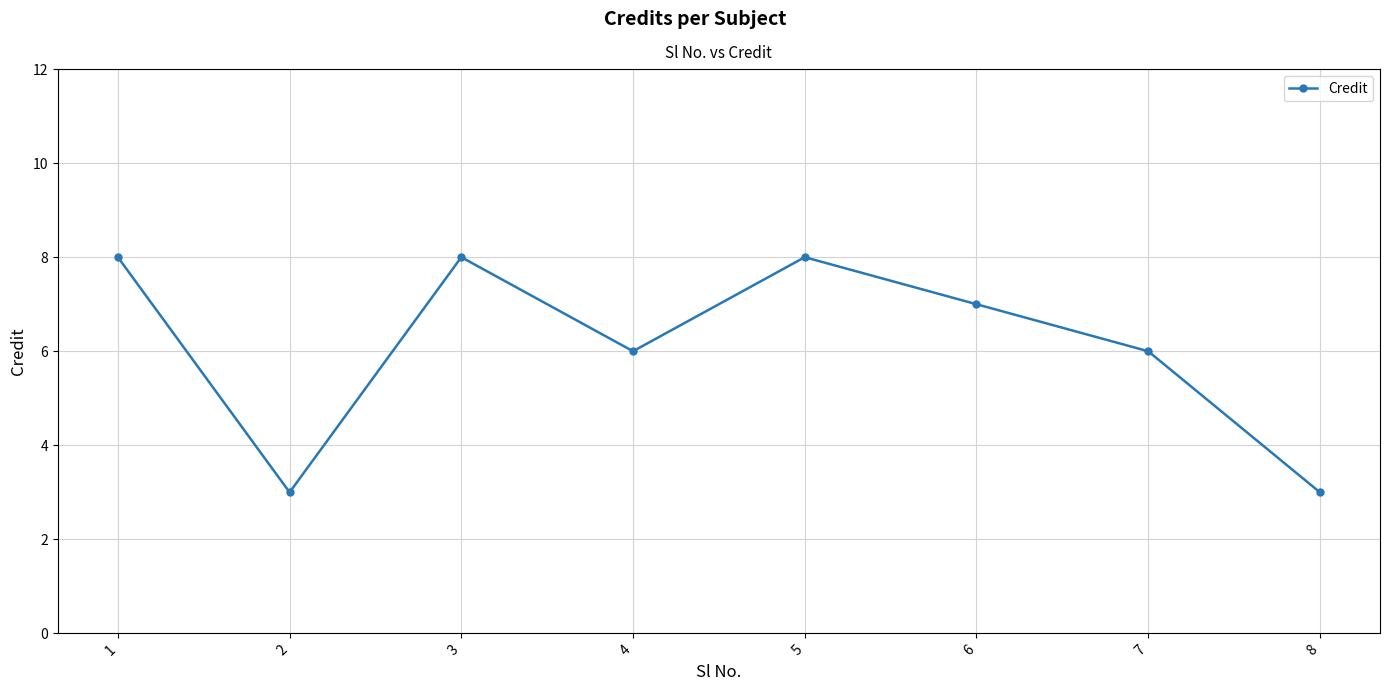

What is the minimum value shown in the chart?

3